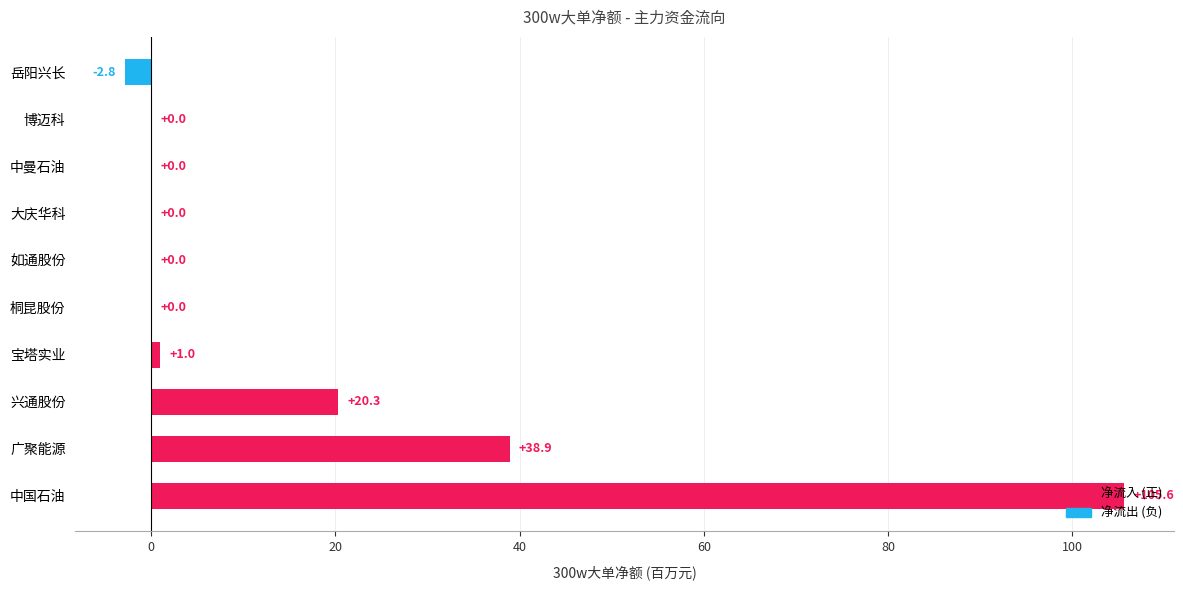

Which category has the highest value across all series?

中国石油